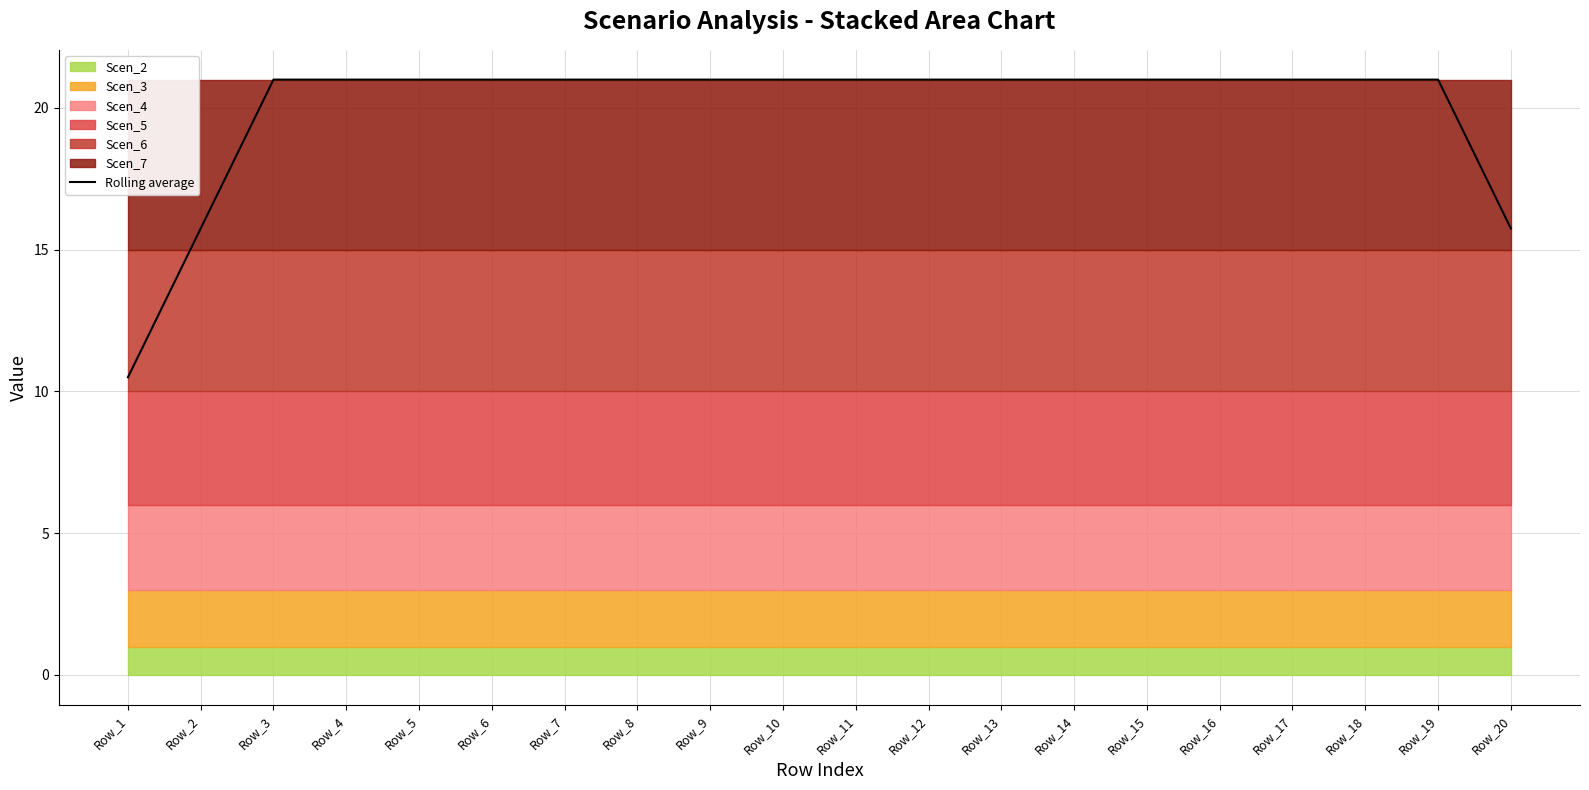

List the labels in order of value, smallest first.

Row_1, Row_2, Row_20, Row_3, Row_4, Row_5, Row_6, Row_7, Row_8, Row_9, Row_10, Row_11, Row_12, Row_13, Row_14, Row_15, Row_16, Row_17, Row_18, Row_19